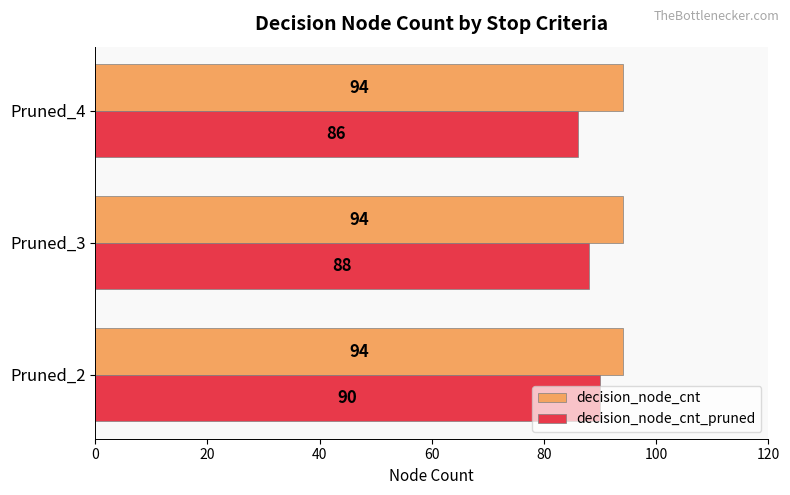

Which series changed the most between Pruned_3 and Pruned_4?

decision_node_cnt_pruned